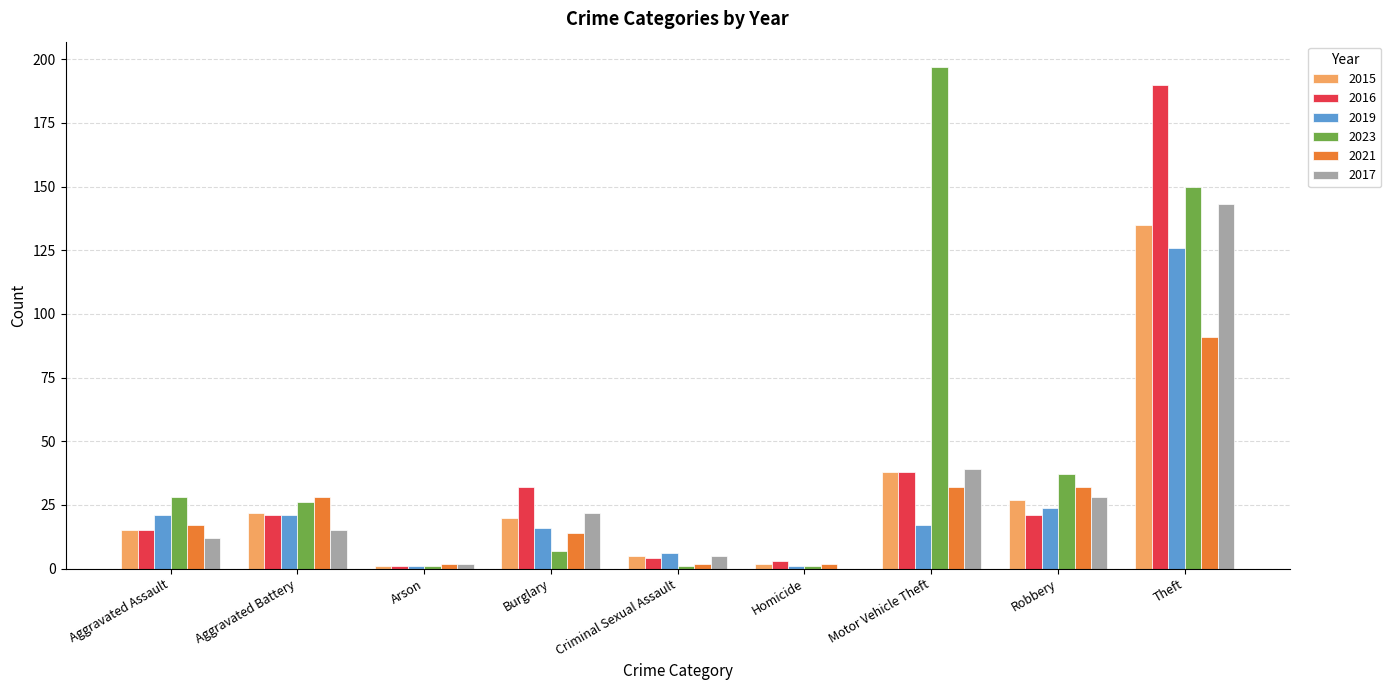

Where is 2023 nearest to the value 99?

Theft